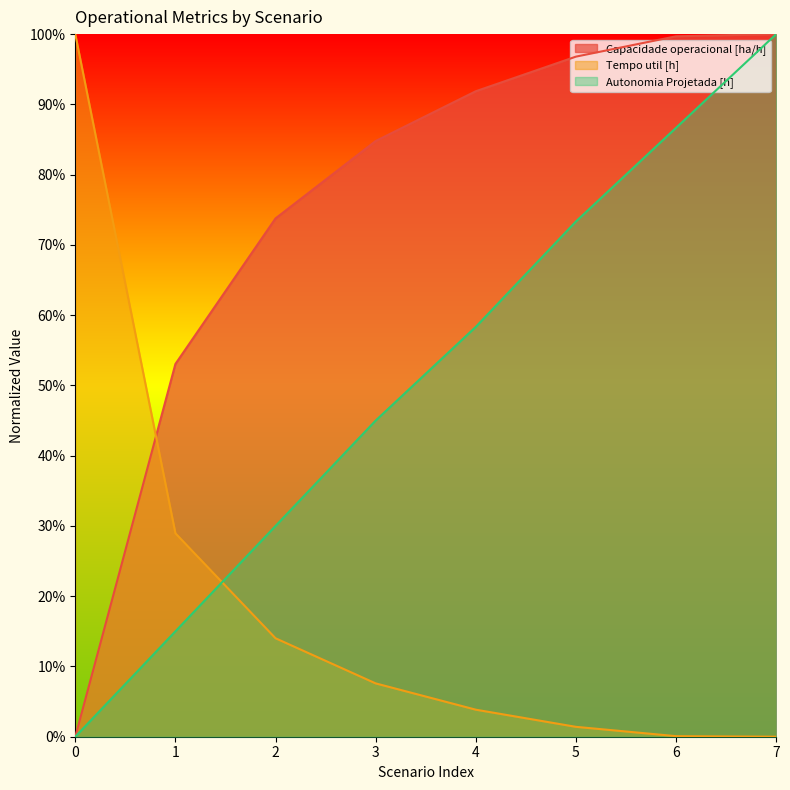

How many lines are shown in the chart?

3